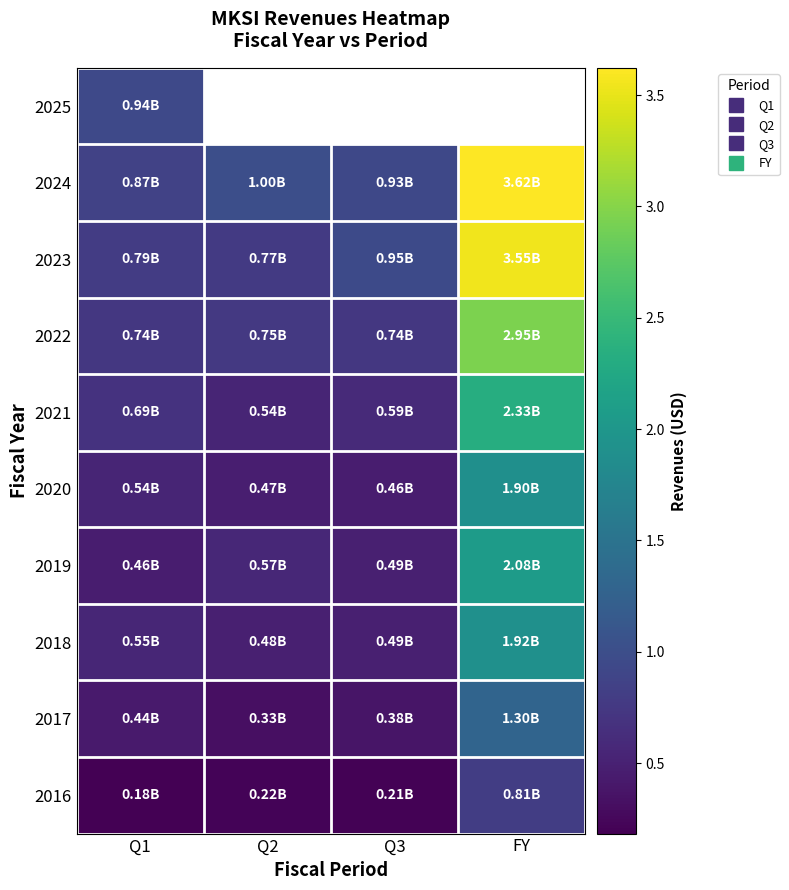

What is the minimum value for 2016?

0.2